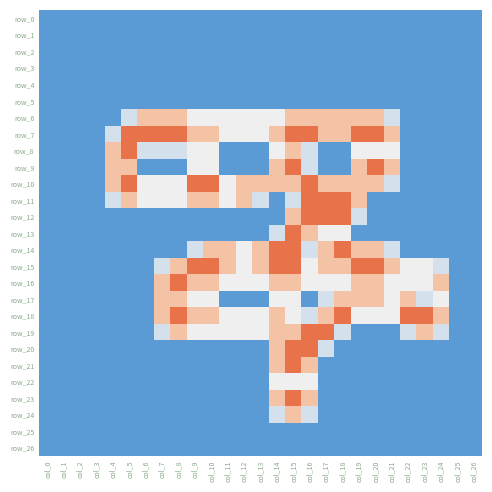

How many data points in row_13 are above 0?

5